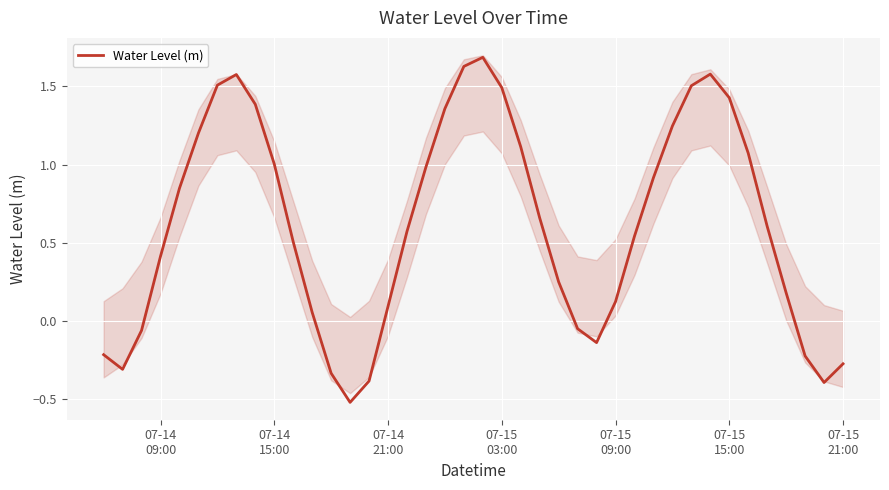

How many distinct data groups are displayed?

1